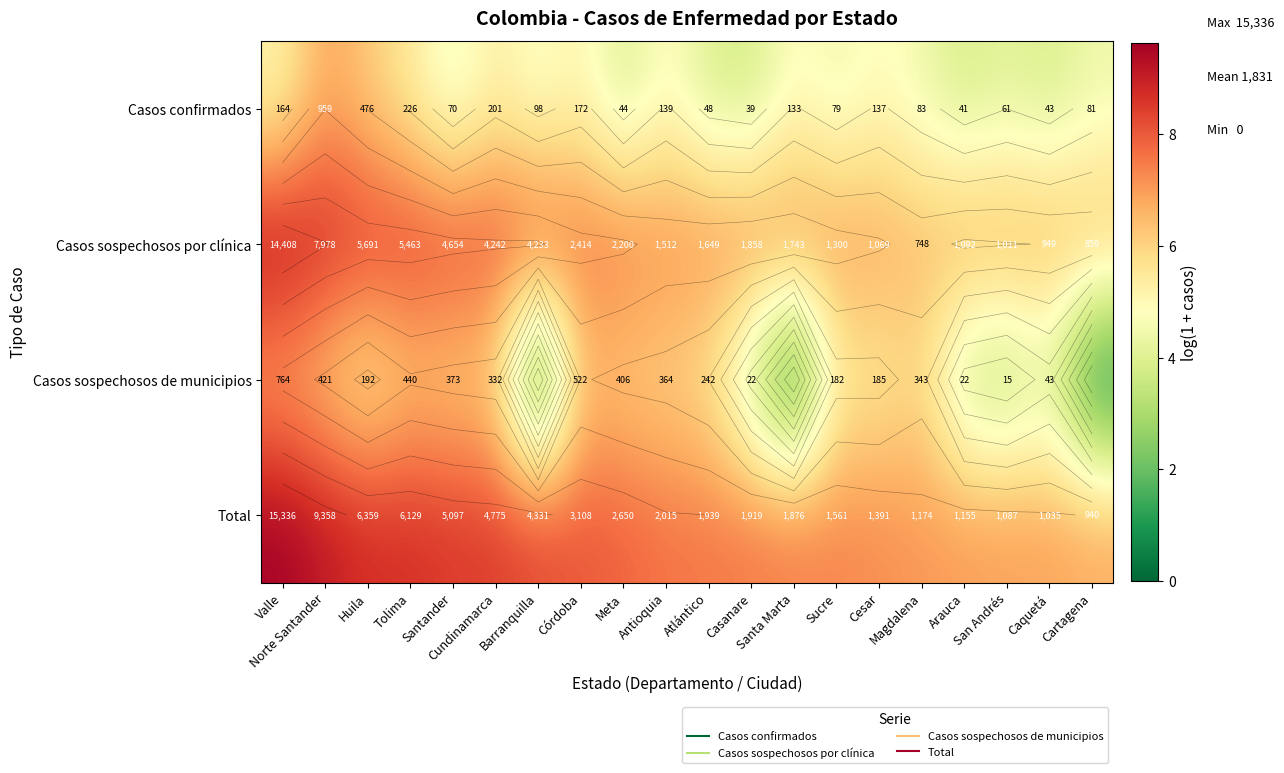

The Casos sospechosos de municipios series shows 10.8 at Córdoba. True or false?

False